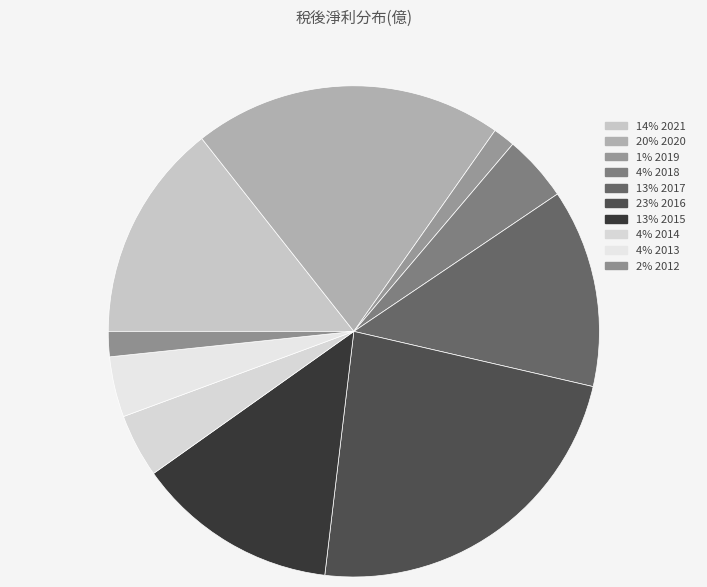

How many segments does this pie chart have?

10